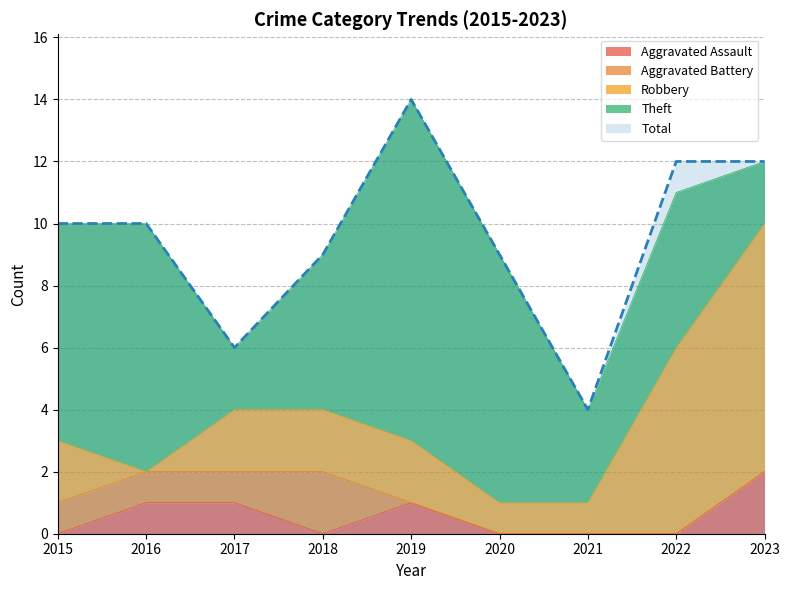

How many data points in Aggravated Assault are above 0?

4